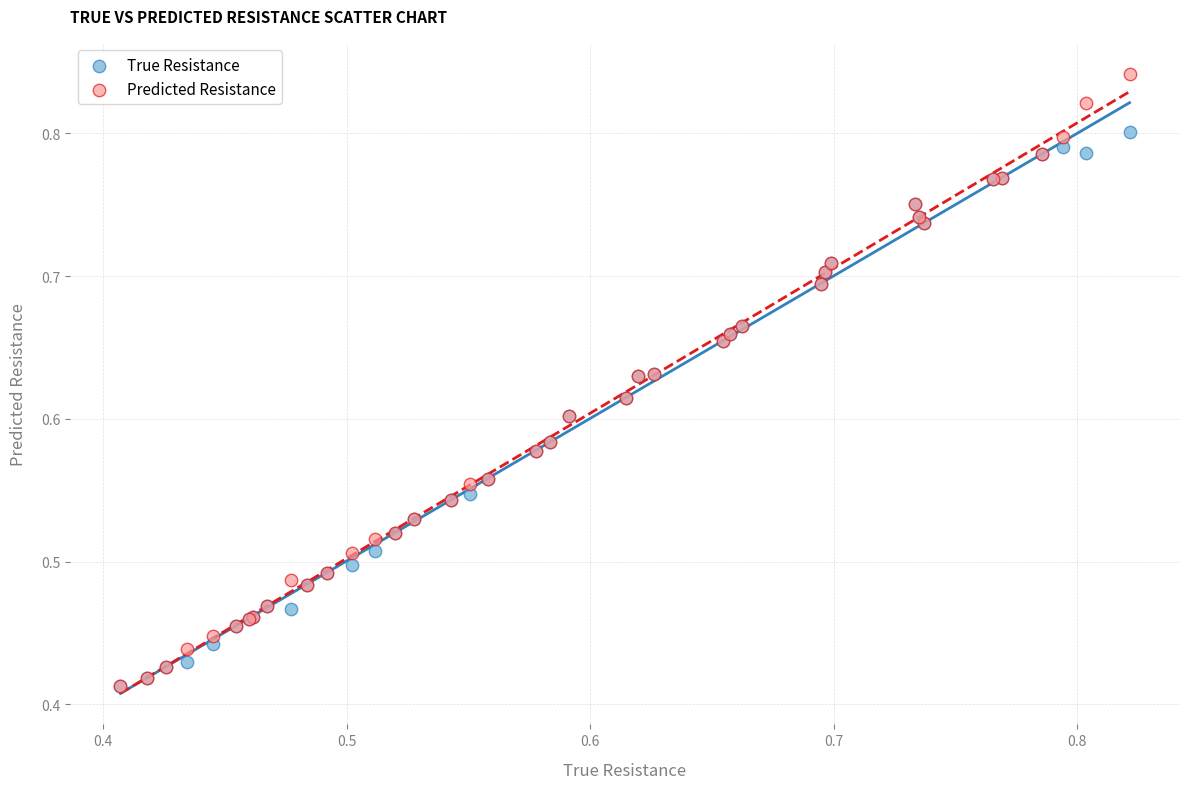

What are all the series names shown in the legend?

True Resistance, Predicted Resistance